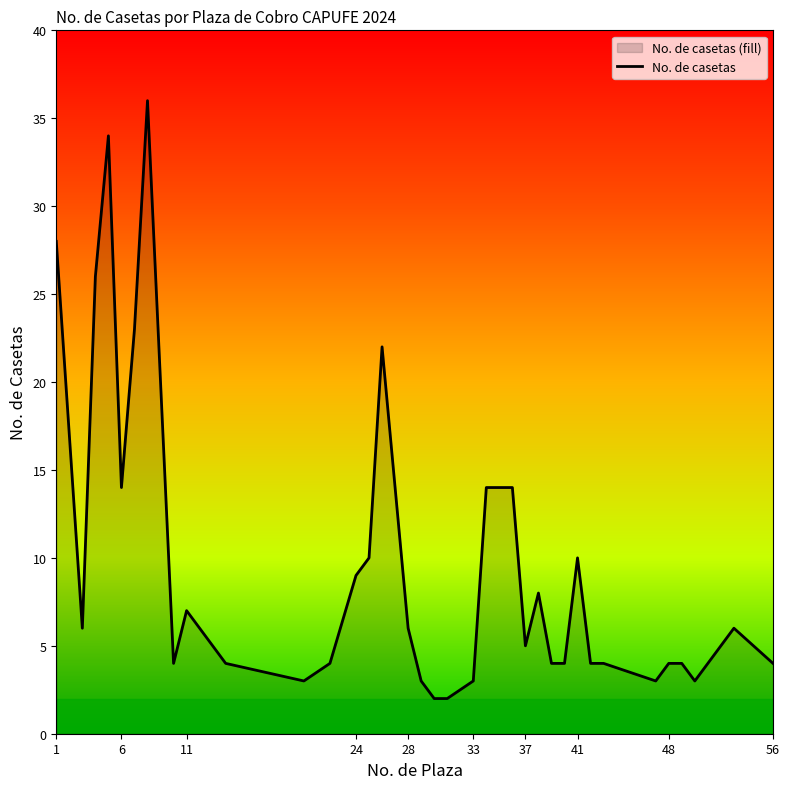

What is the difference between the maximum and minimum values?

34